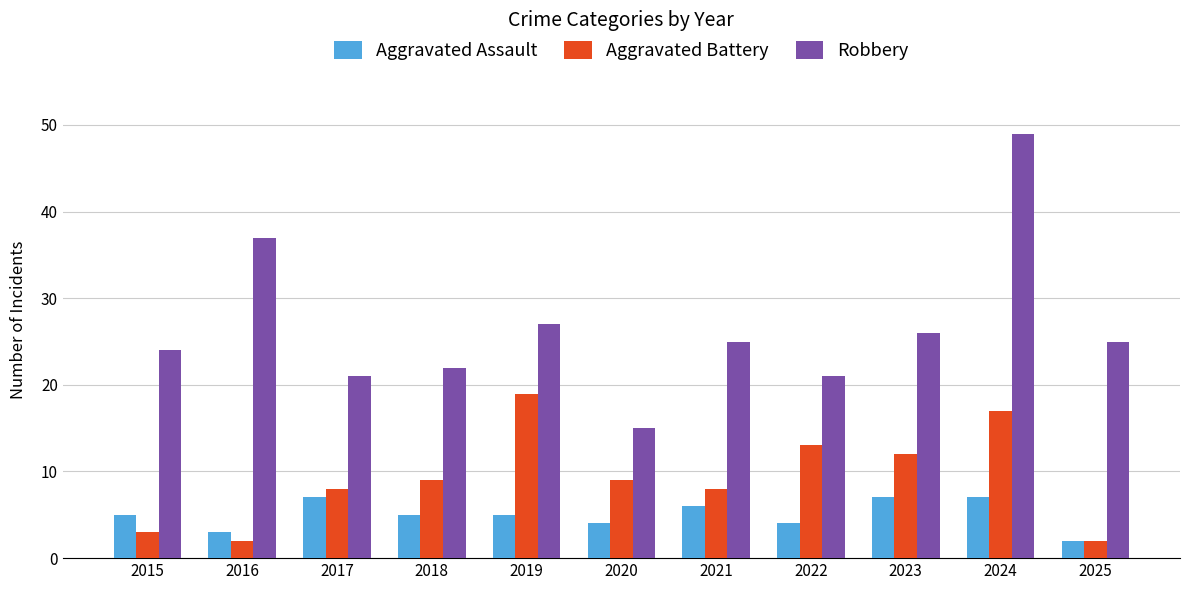

At which label does Aggravated Battery reach its peak?

2019